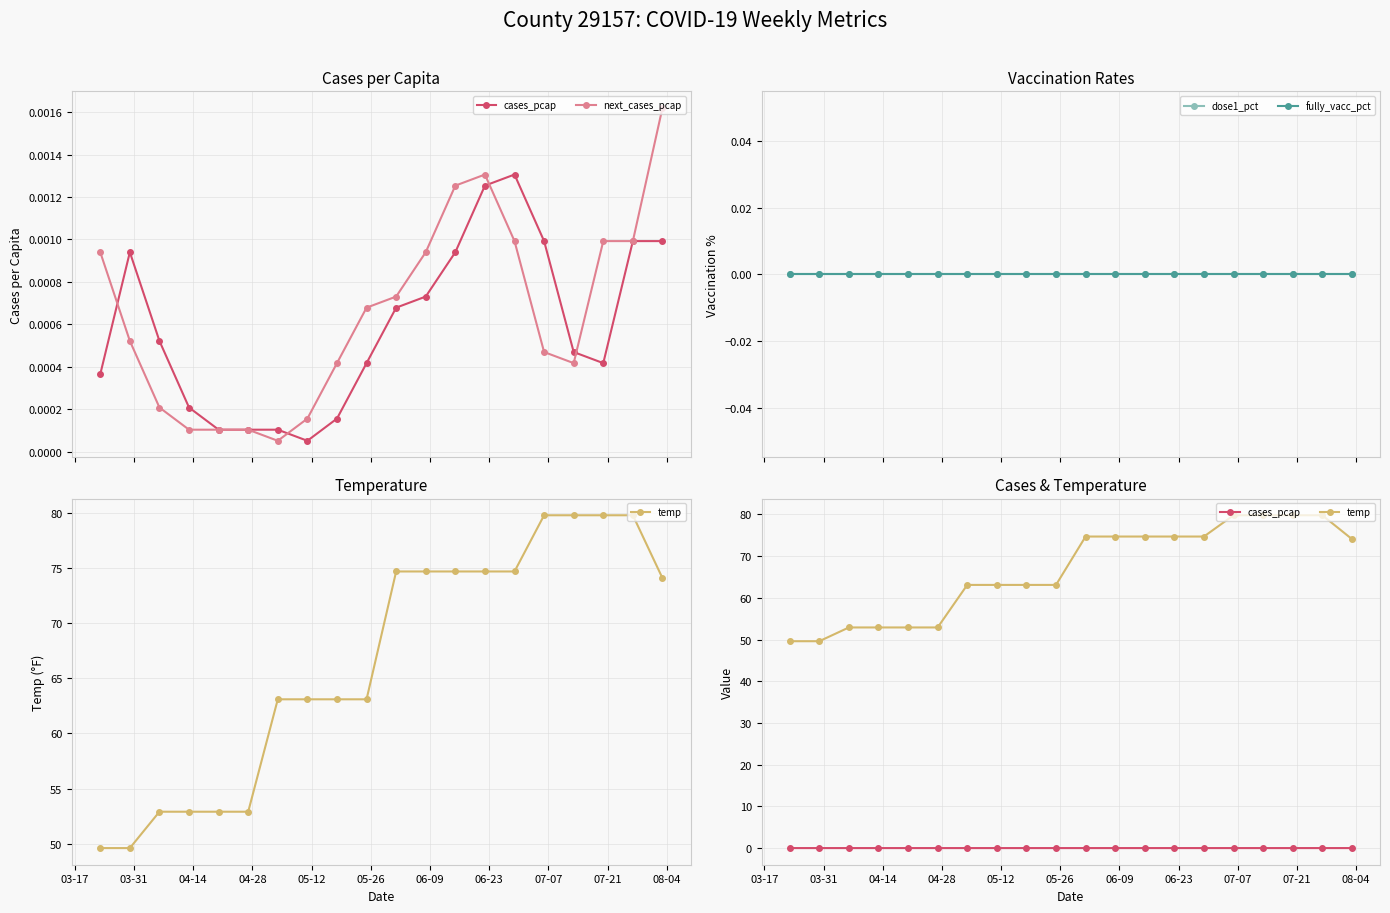

At which label does dose1_pct reach its minimum?

03-17